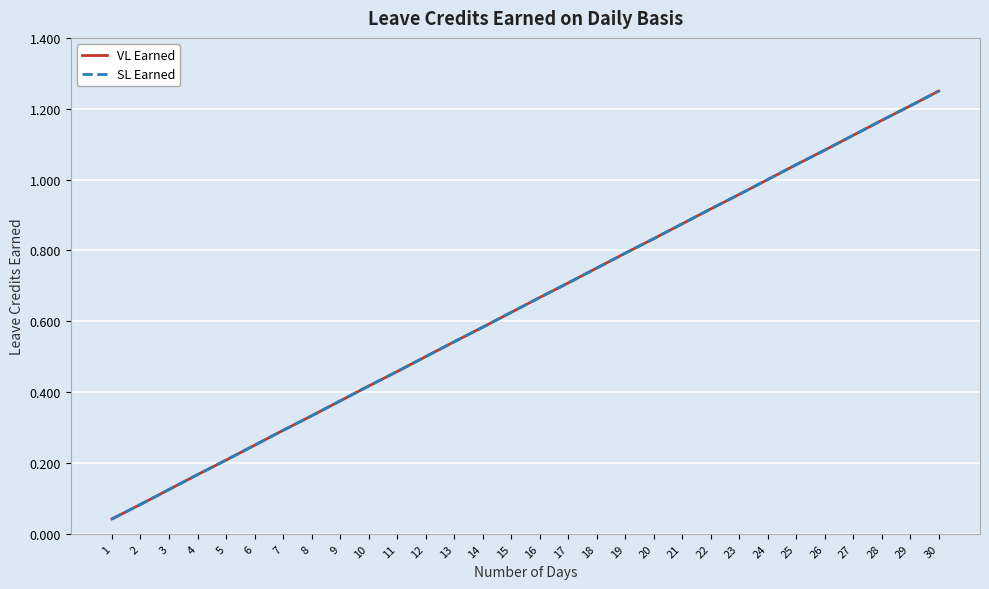

Does the chart have visible grid lines?

Yes